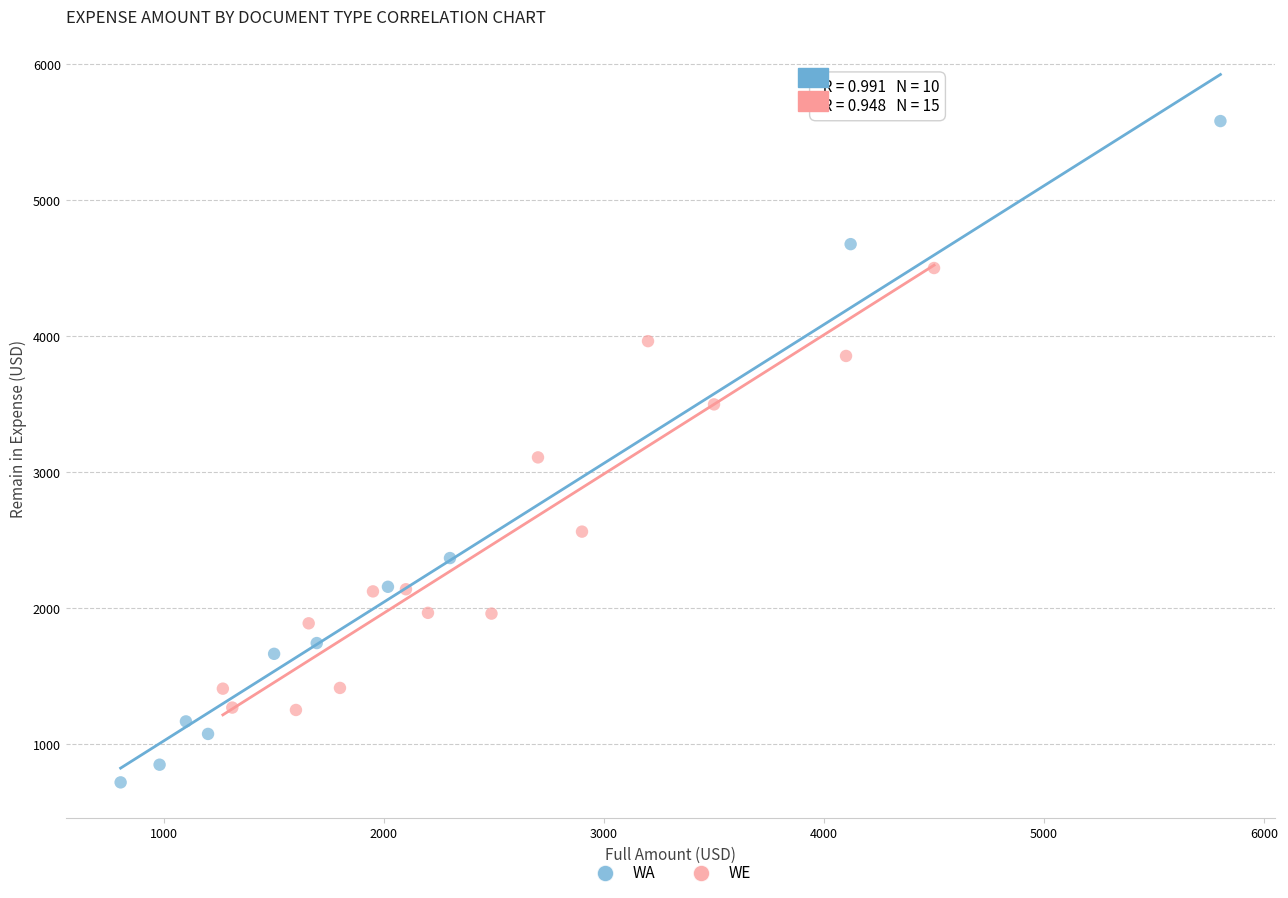

Which series reaches the maximum Y coordinate?

WA